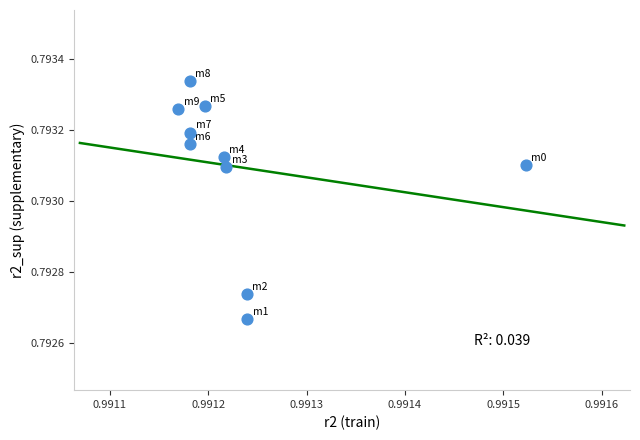

What is the average X value?

1.0